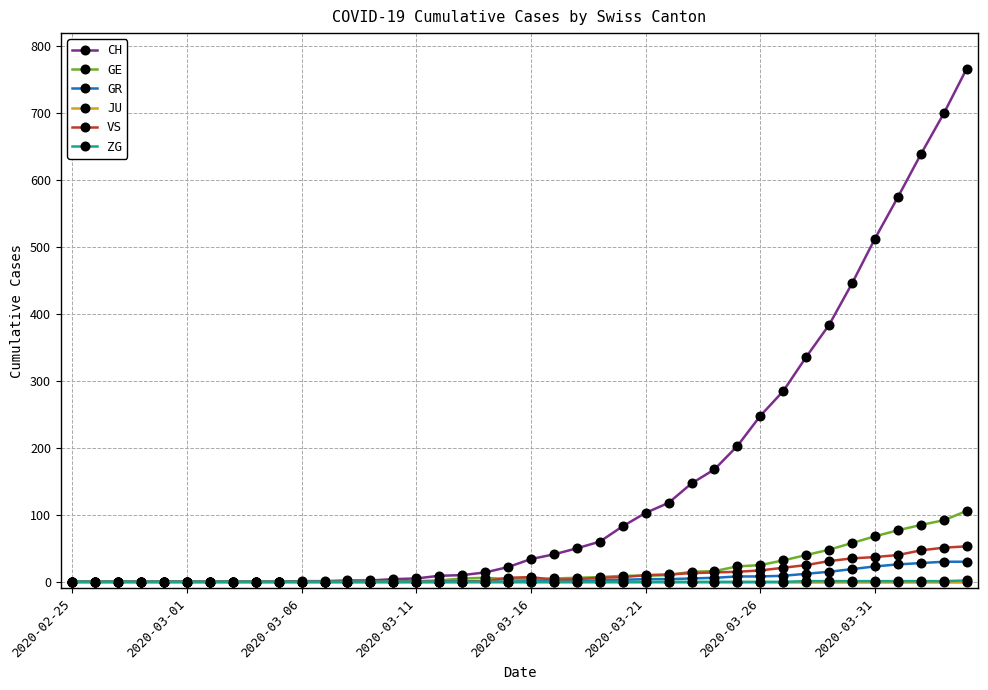

What is the greatest value displayed?

767